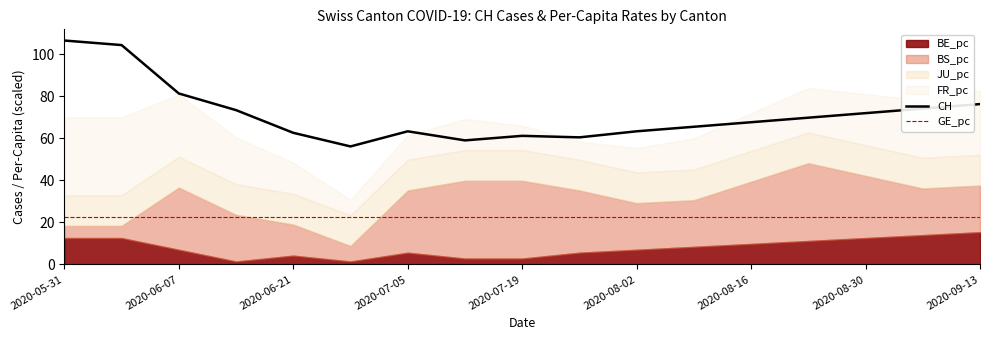

What is the value of the CH point at the 6th from the left?

56.1